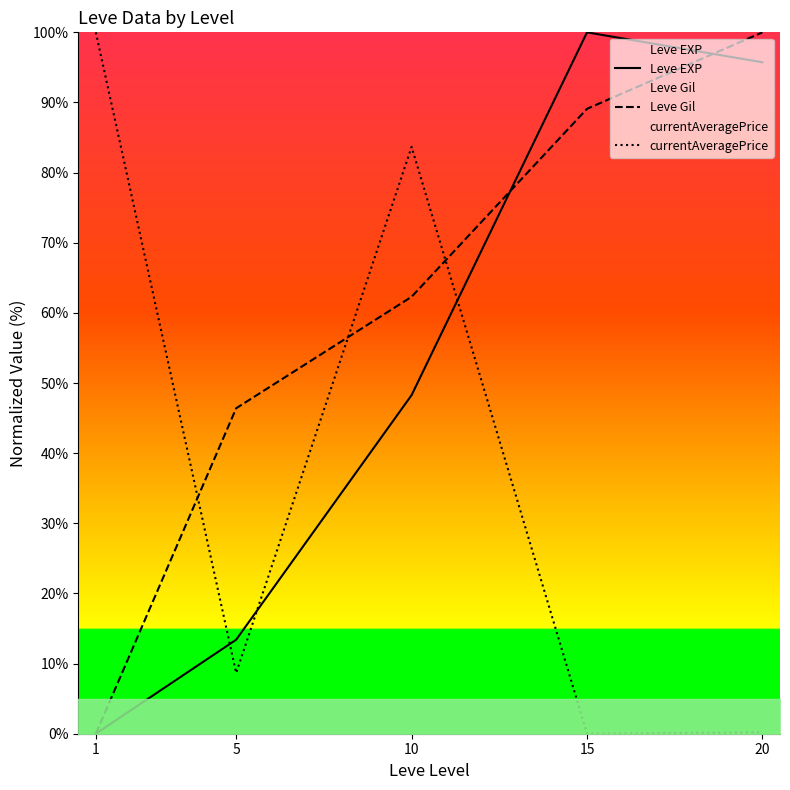

What is the difference between the second highest and minimum values in the Leve Gil series?

89.1